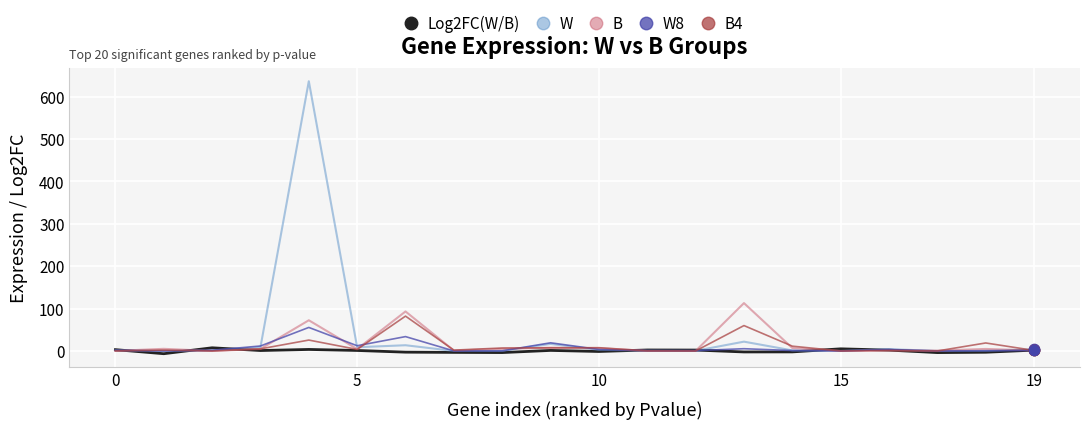

Which series has the largest range (max minus min)?

W